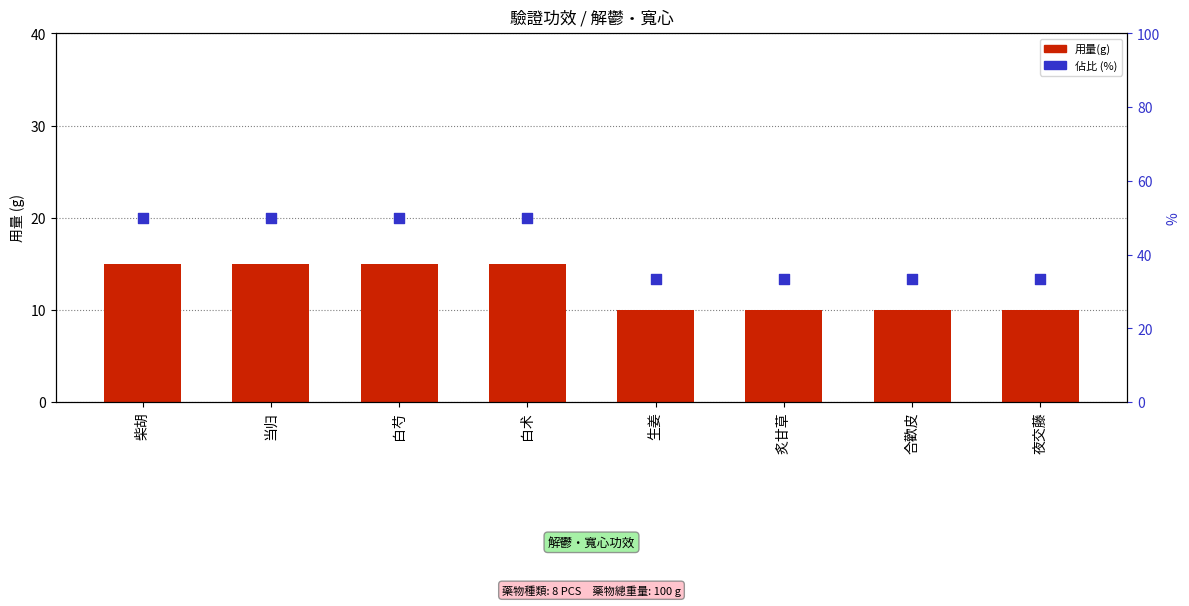

What is the total value across all series at 当归?

65.0